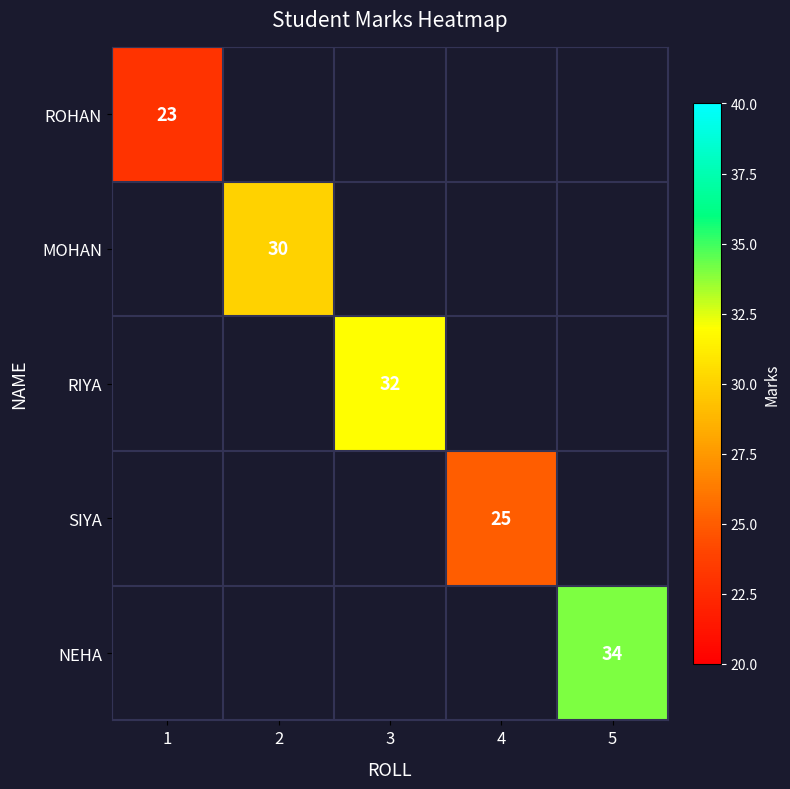

Rank the categories by MOHAN value from lowest to highest.

1, 2, 3, 4, 5